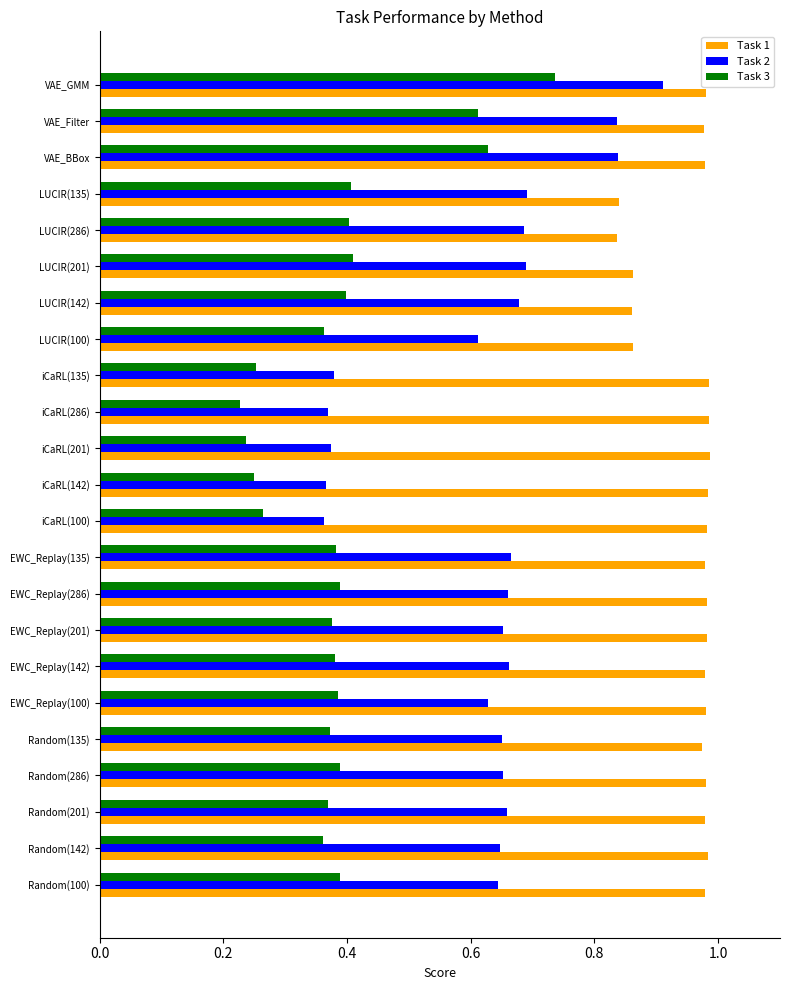

What is the difference between the maximum and minimum values in the Task 3 series?

0.5